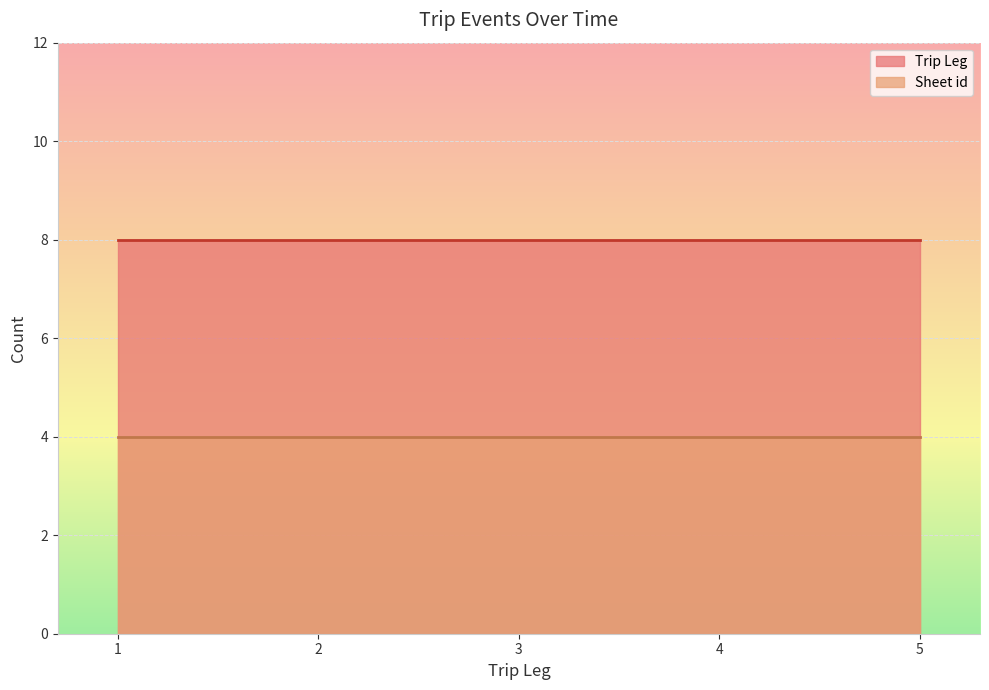

What is the minimum value shown in the chart?

4